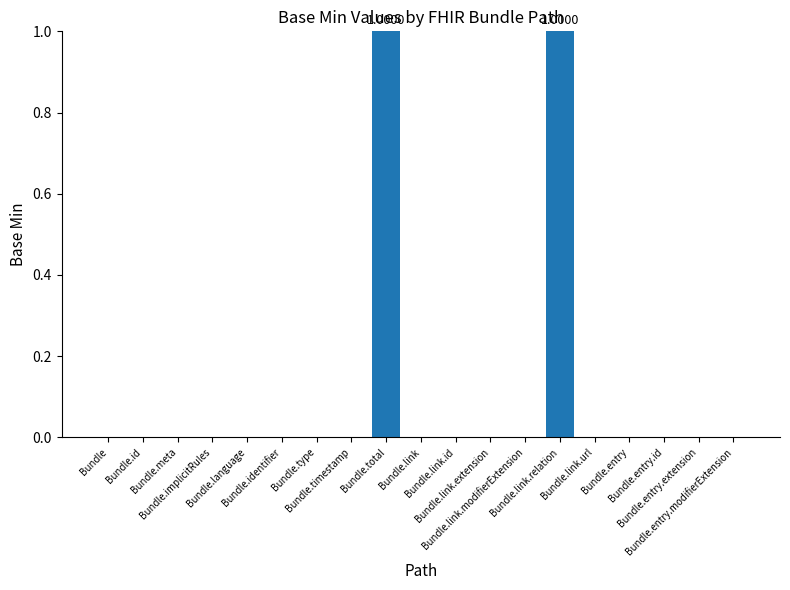

List the labels in order of value, largest first.

Bundle.total, Bundle.link.relation, Bundle, Bundle.id, Bundle.meta, Bundle.implicitRules, Bundle.language, Bundle.identifier, Bundle.type, Bundle.timestamp, Bundle.link, Bundle.link.id, Bundle.link.extension, Bundle.link.modifierExtension, Bundle.link.url, Bundle.entry, Bundle.entry.id, Bundle.entry.extension, Bundle.entry.modifierExtension